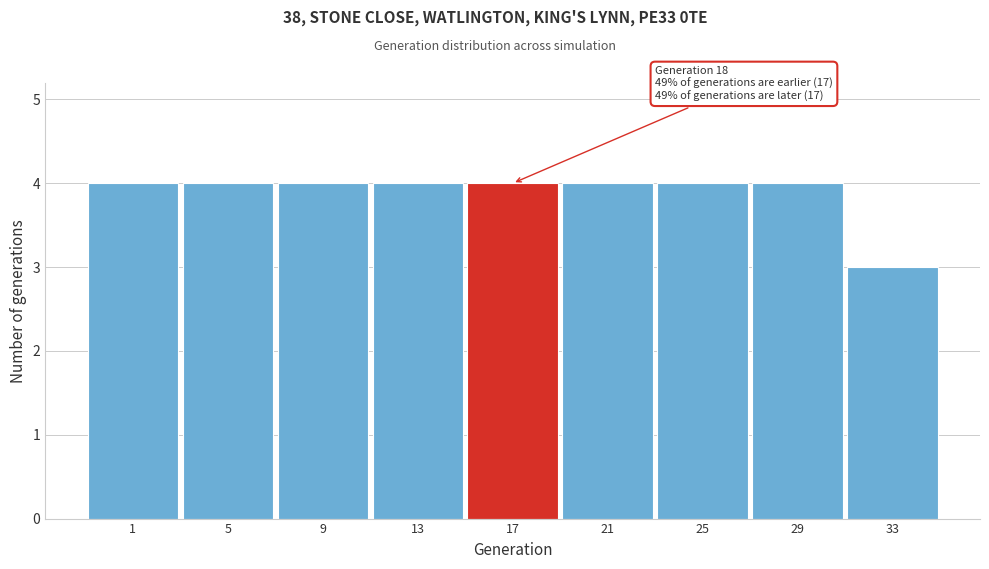

Reading left to right, transcribe all the data shown in this chart.

4	4	4	4	4	4	4	4	3